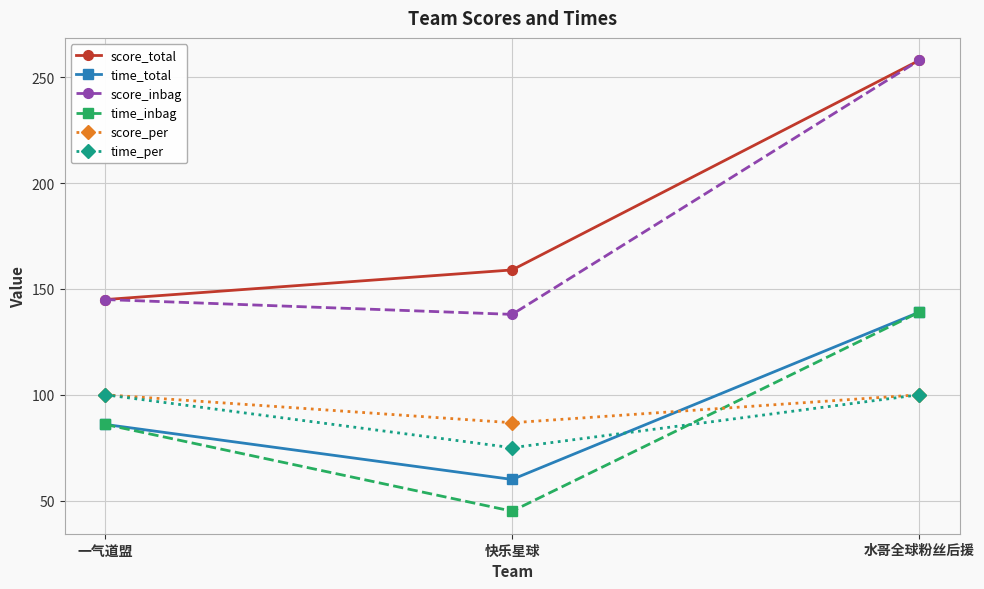

Which label corresponds to the smallest value in the chart?

快乐星球